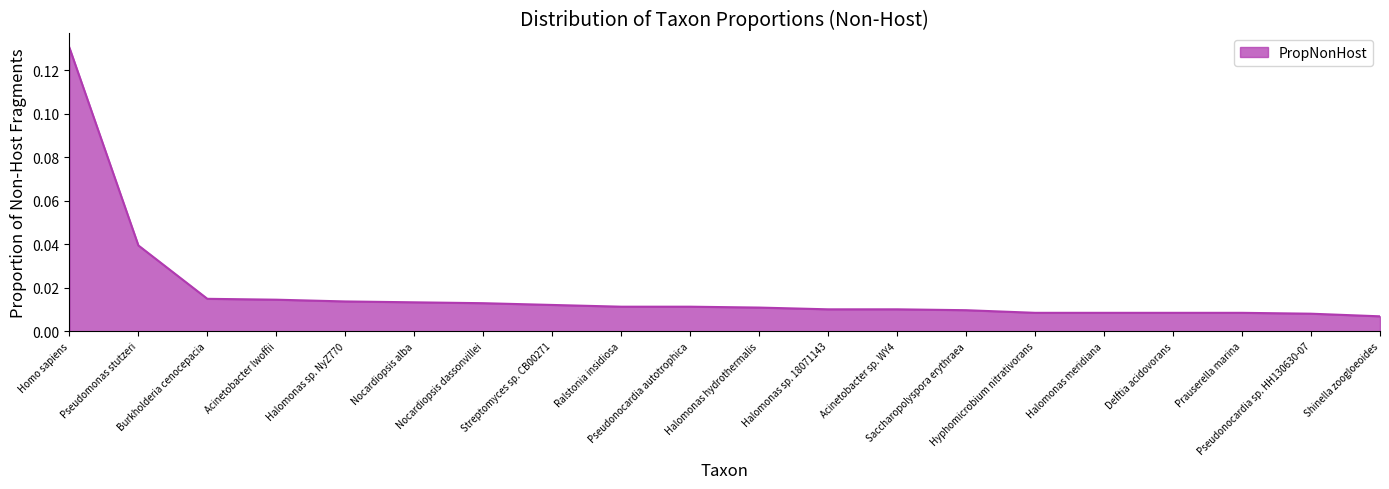

The value at Halomonas sp. NyZ770 is 0.0. True or false?

False